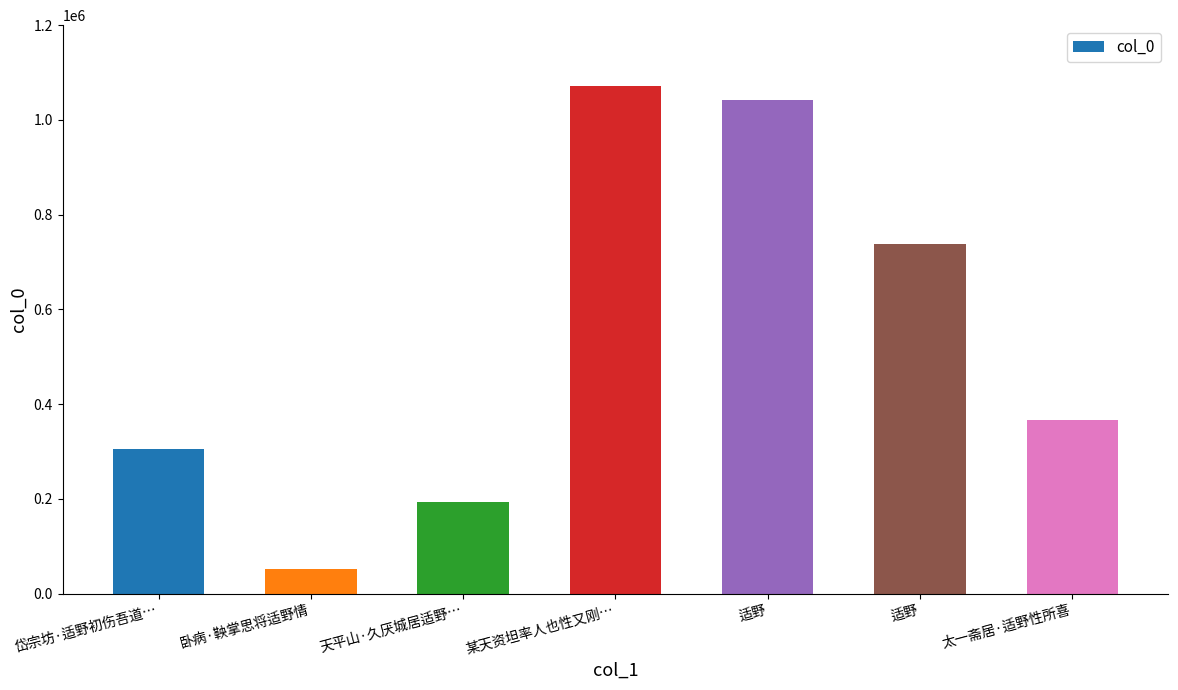

Approximately how many times larger is the value at 岱宗坊·适野初伤吾道… compared to 某天资坦率人也性又刚…?

0.3